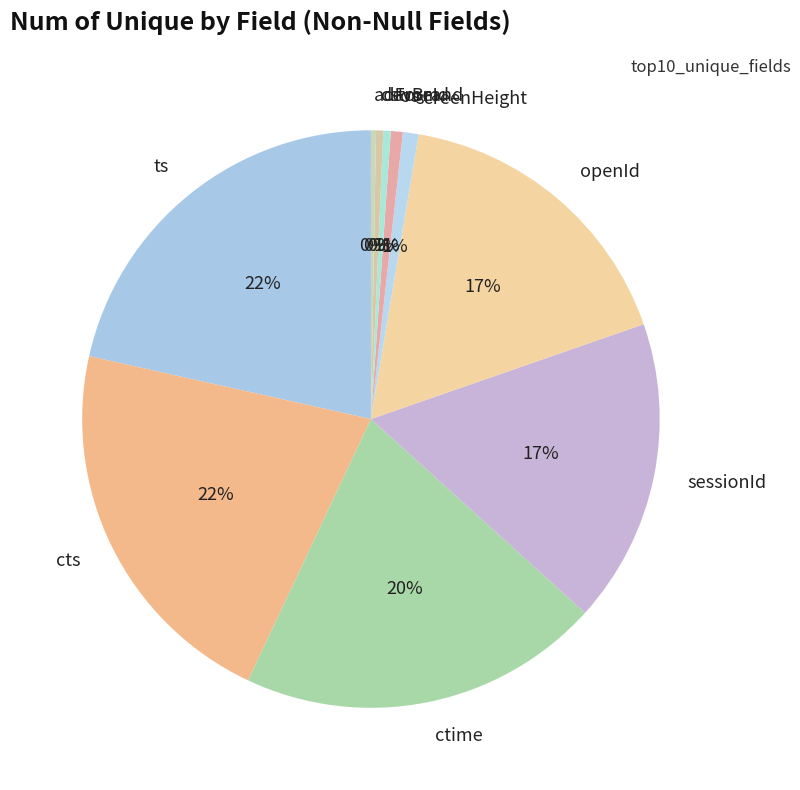

To the nearest percent, what is the difference between the openId and ctime slice percentages?

3%